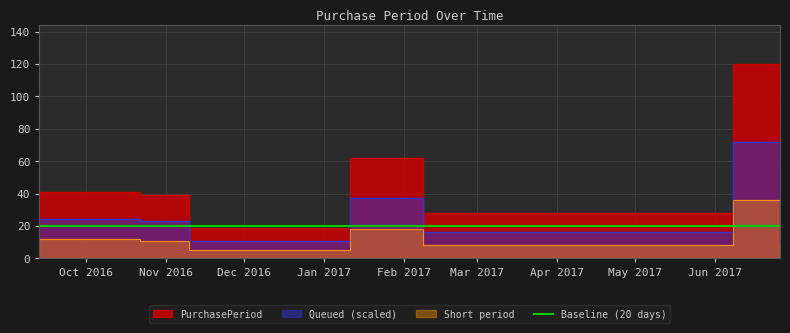

Which label corresponds to the largest value in the chart?

2017-06-08